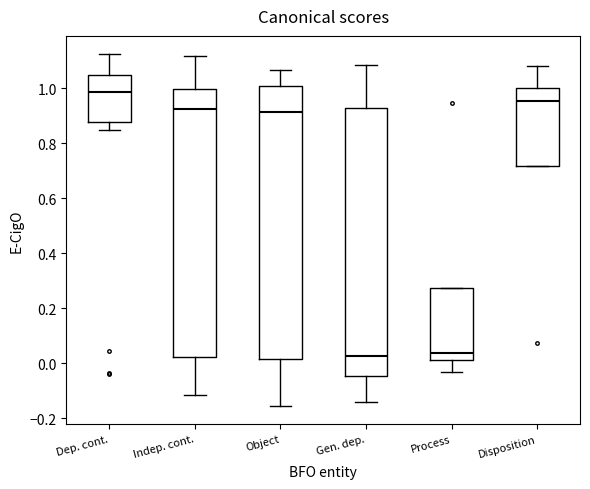

Where does the upper whisker of the box for Gen. dep. end on the y-axis? The values are not printed on the chart, so give them approximately, as read against the axis.

1.08